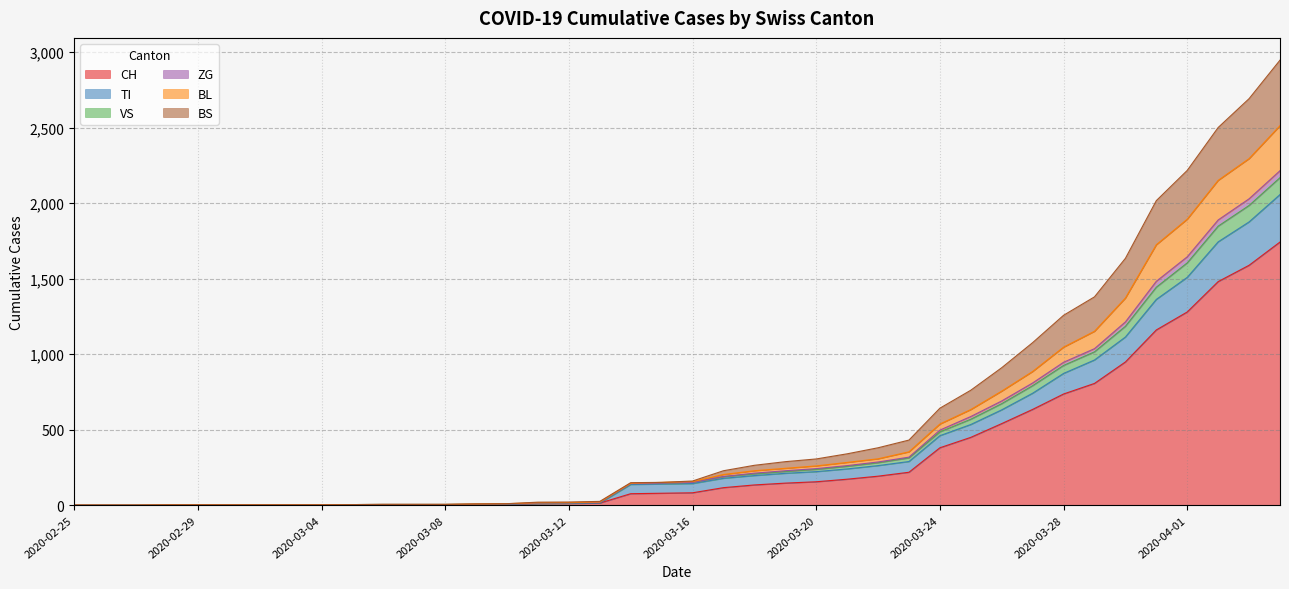

What is the maximum value for CH?

1742